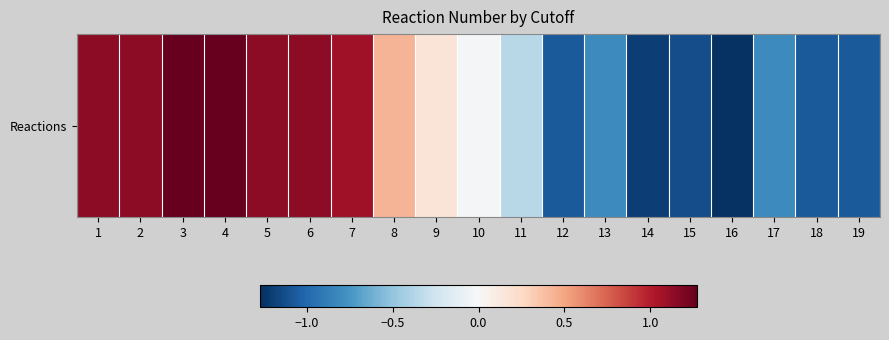

Approximately how many times larger is the value at 9 compared to 3?

0.1